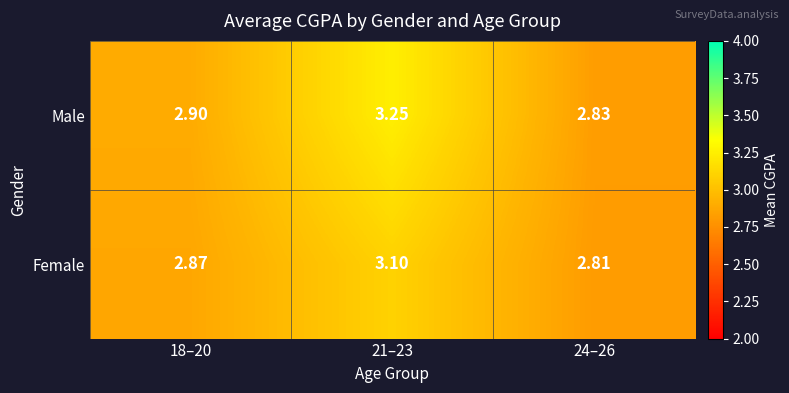

Is the value of Female at 24–26 greater than the value of Male at 21–23?

No